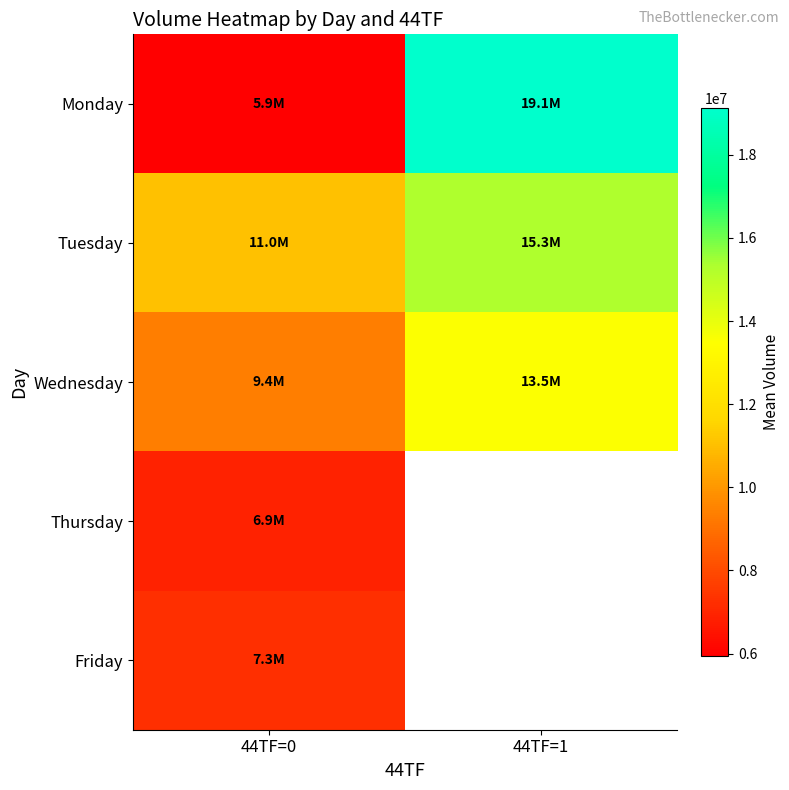

At which label does Thursday reach its peak?

44TF=0